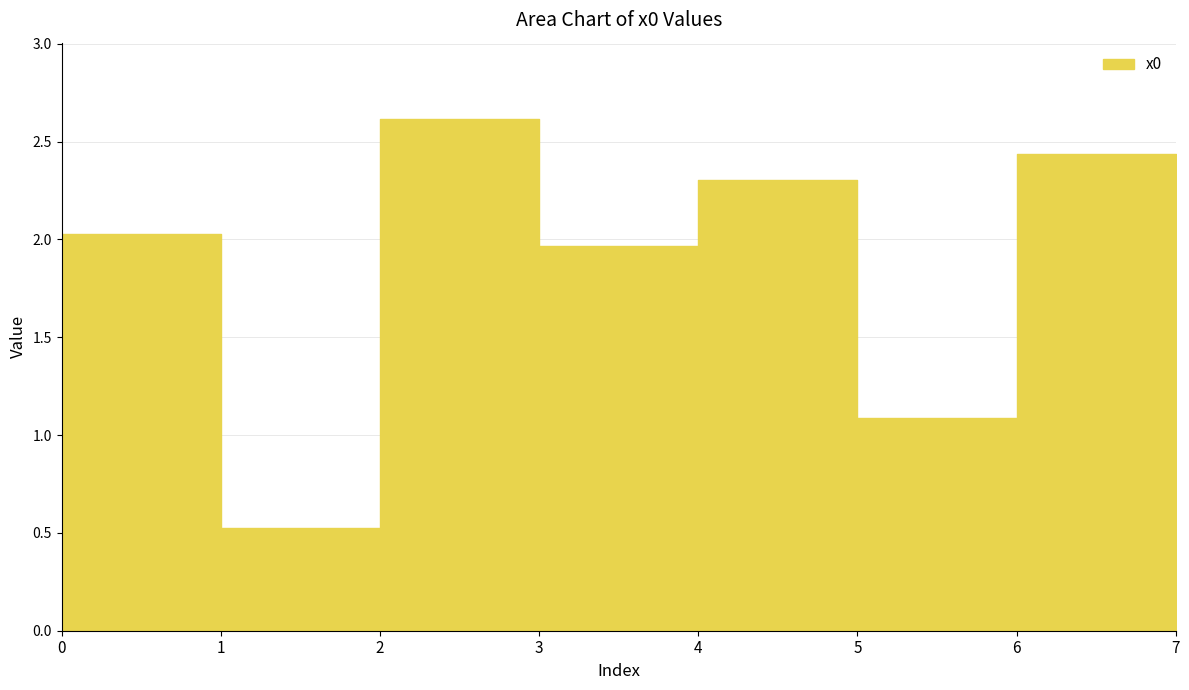

Is it true that the value at 5 is 1.1?

True